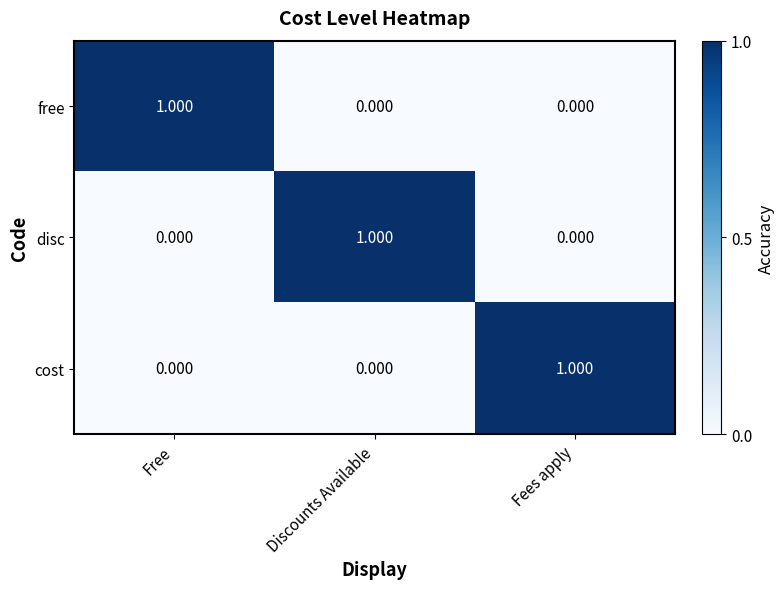

How many categories are shown in the chart?

3